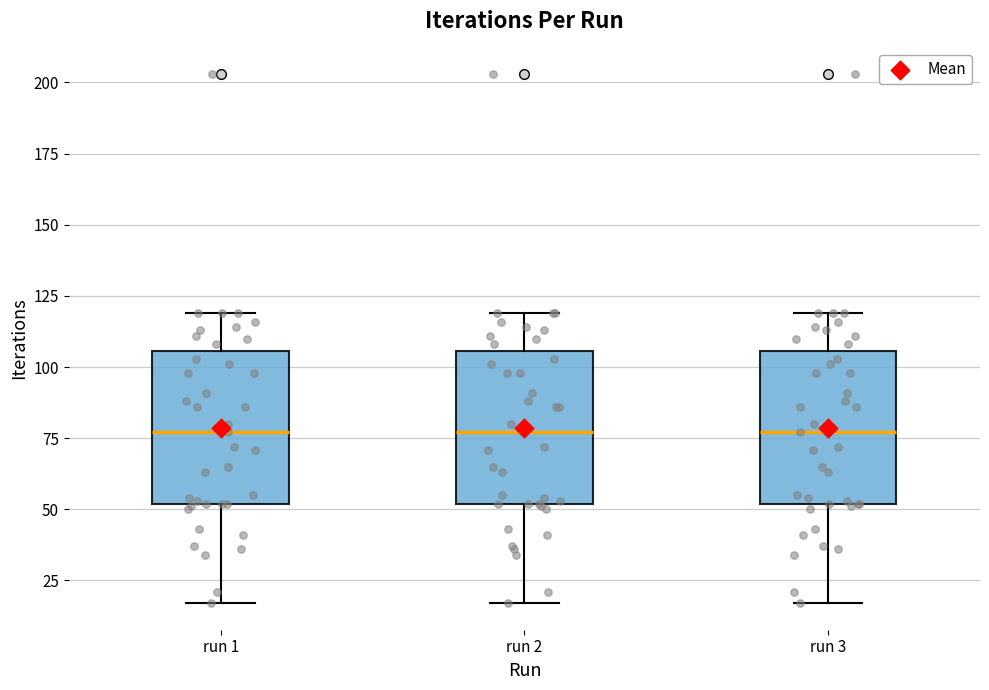

Reading left to right, transcribe this box plot: for each box, give where its median line is, the range the box spans, and where its two whiskers end, as read against the y-axis. The values are not printed on the chart, so give them approximately, as read against the axis.

run 1: median 75, box 50 to 105, whiskers 15 to 120
run 2: median 75, box 50 to 105, whiskers 15 to 120
run 3: median 75, box 50 to 105, whiskers 15 to 120